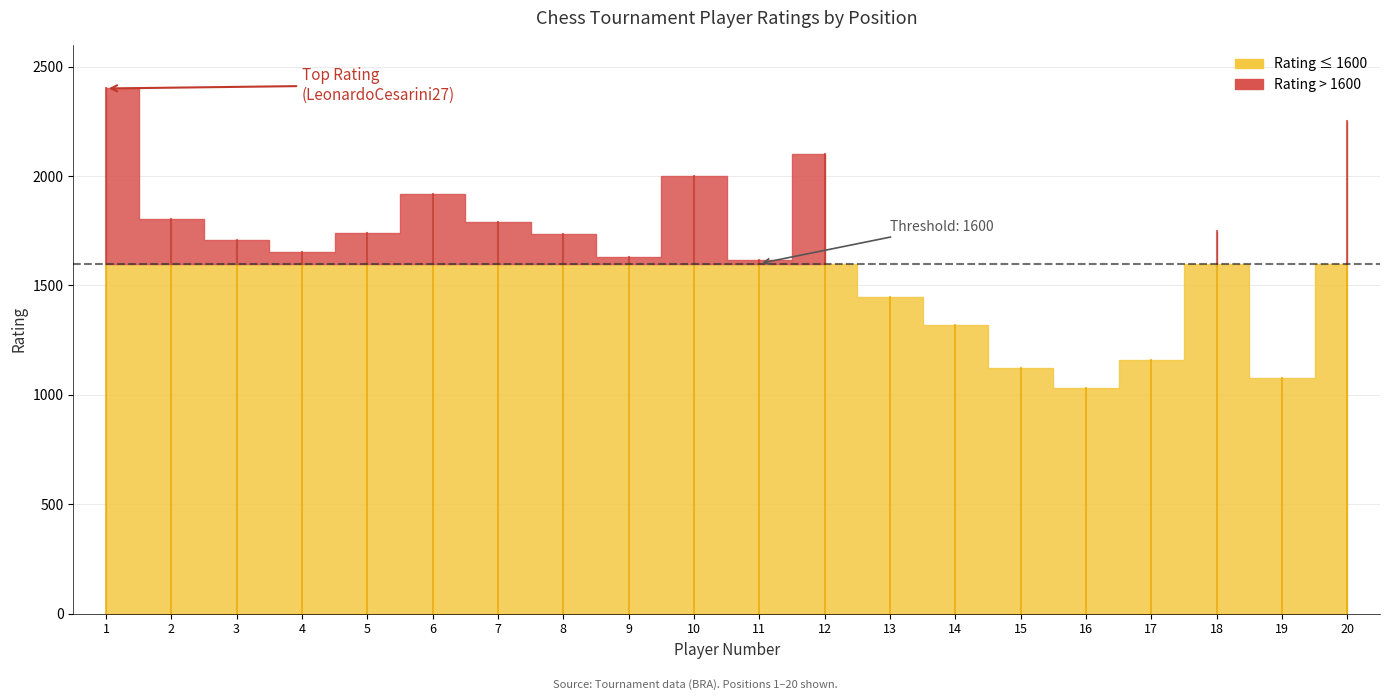

At which label does Rating first exceed 1733?

1